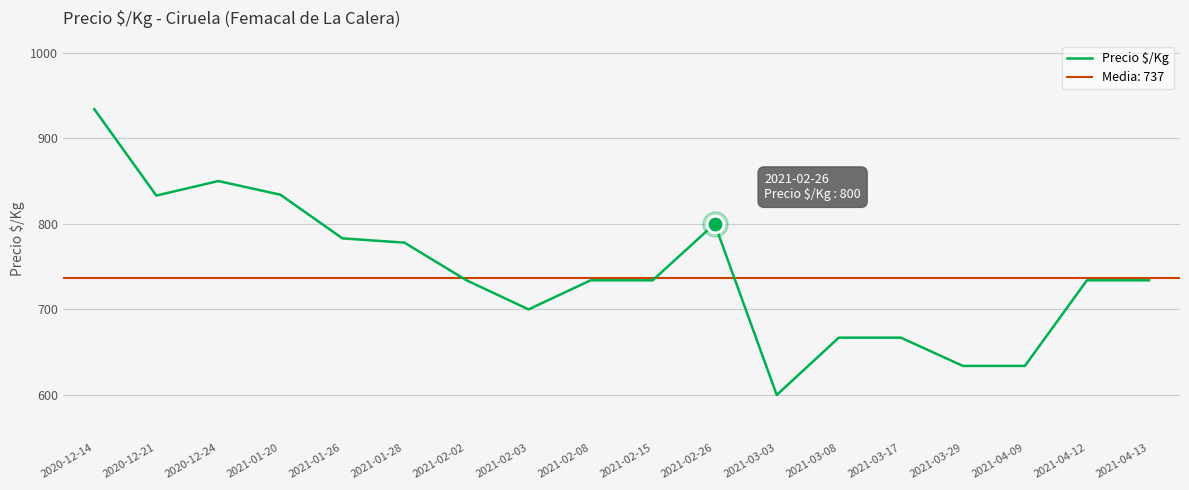

Which label corresponds to the largest value in the chart?

2020-12-14